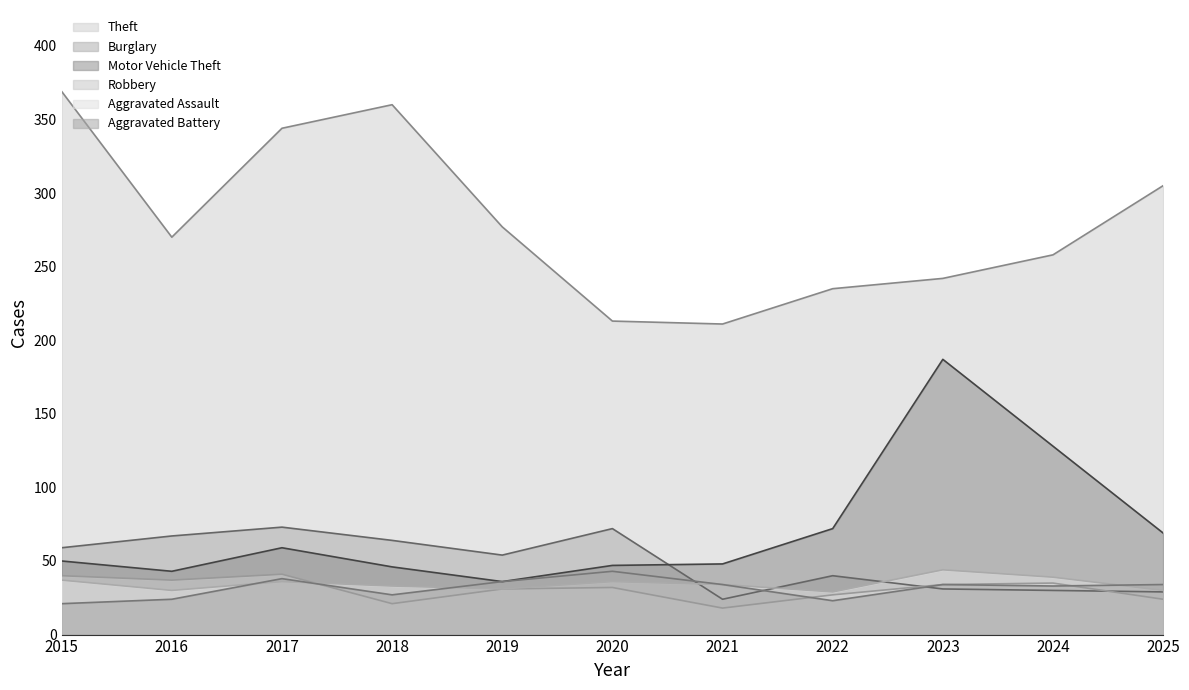

Which series has the largest total across all categories?

Theft